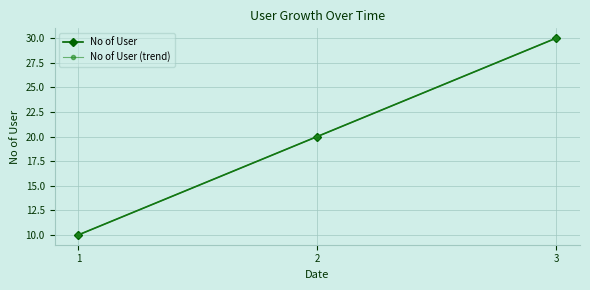

Which series has the largest range (max minus min)?

No of User